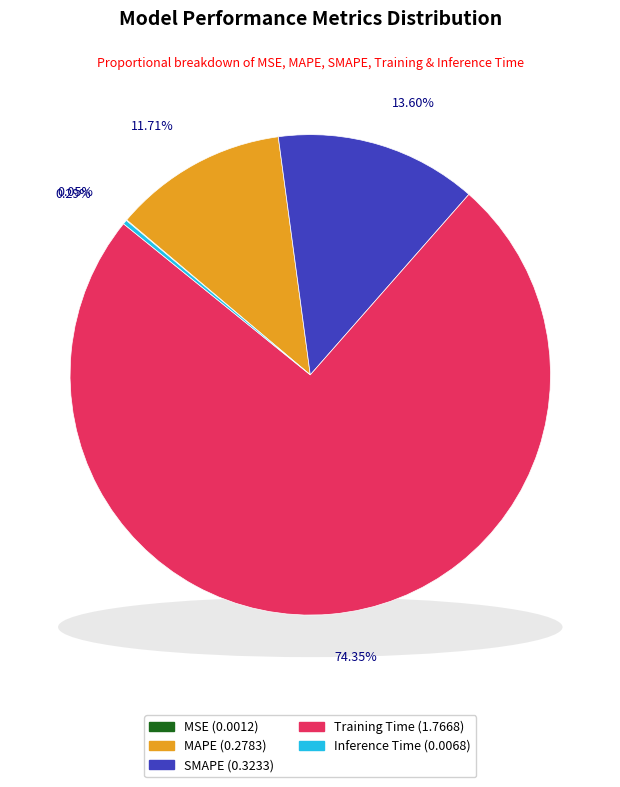

What percentage is the SMAPE slice, to the nearest percent?

14%